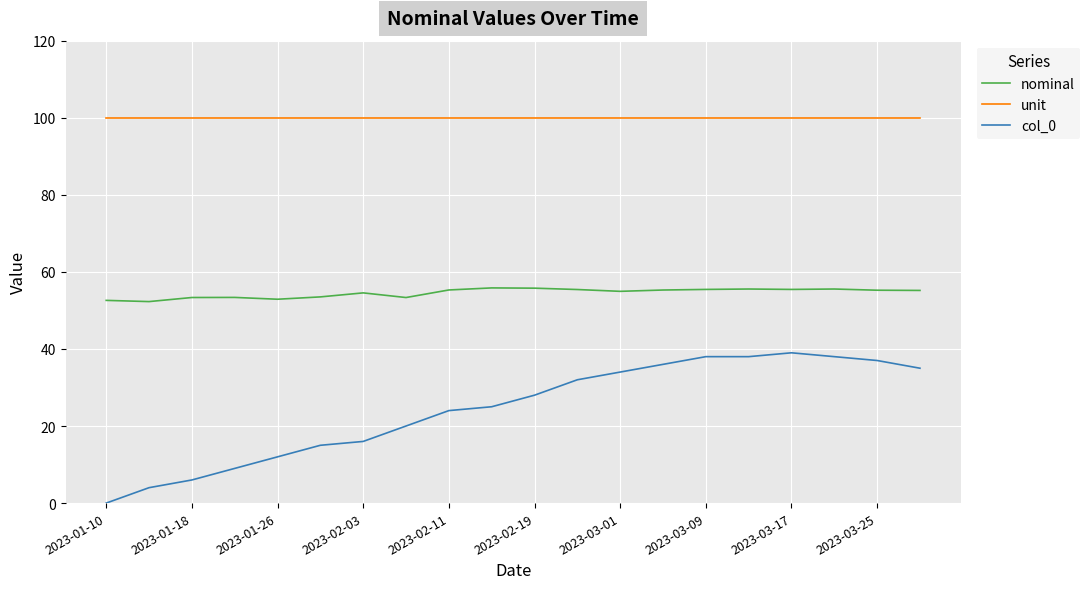

What is the greatest value displayed?

100.0